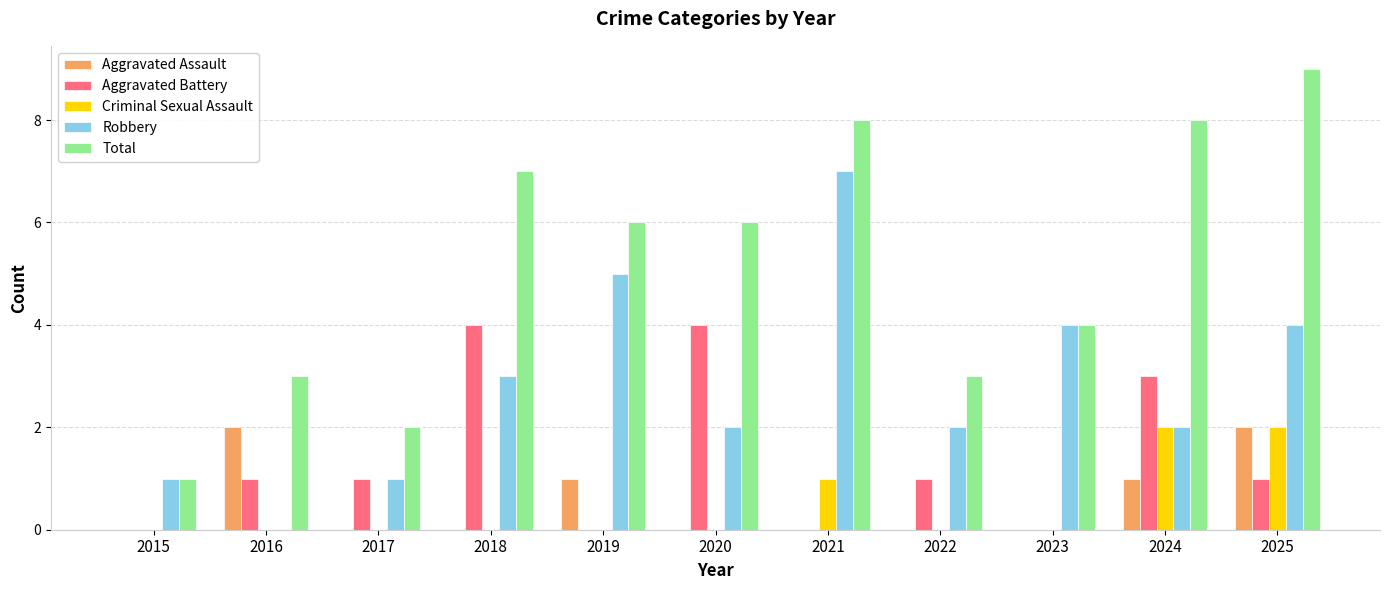

What is the approximate value of Aggravated Assault at 2024?

1